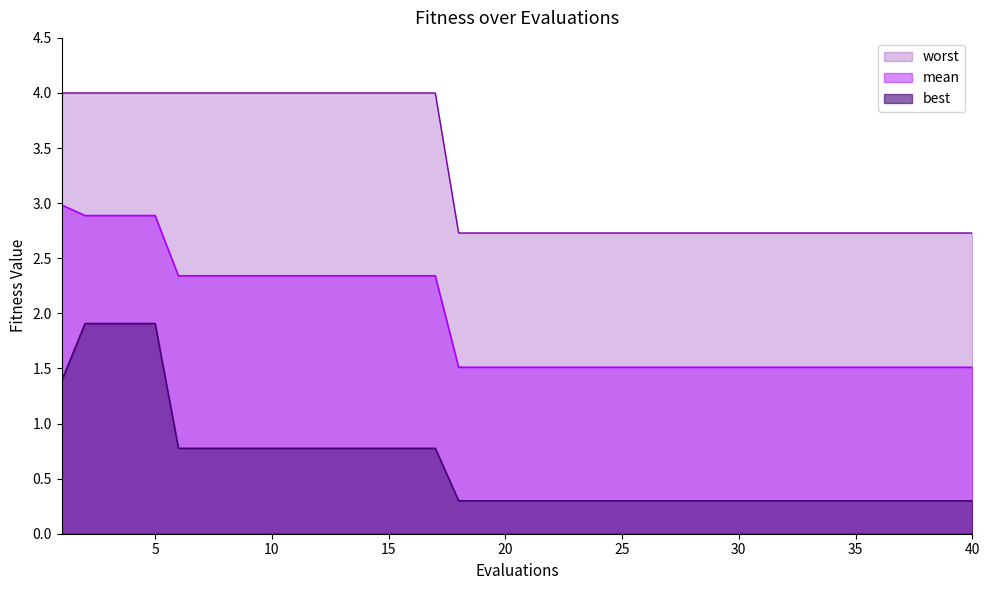

Rank the series by their average value, from highest to lowest.

worst, mean, best